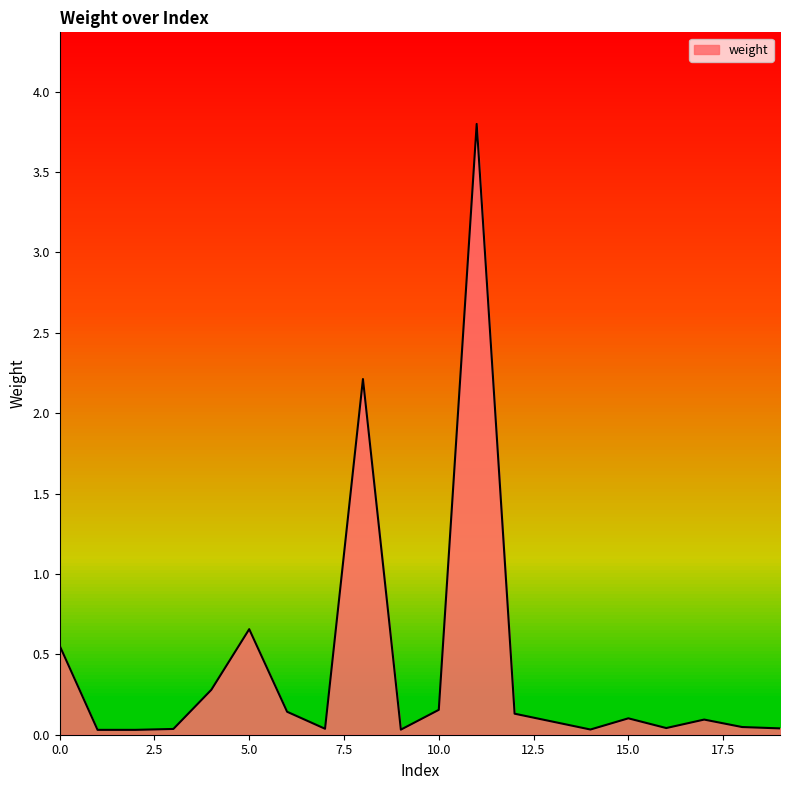

What is the greatest value displayed?

3.8